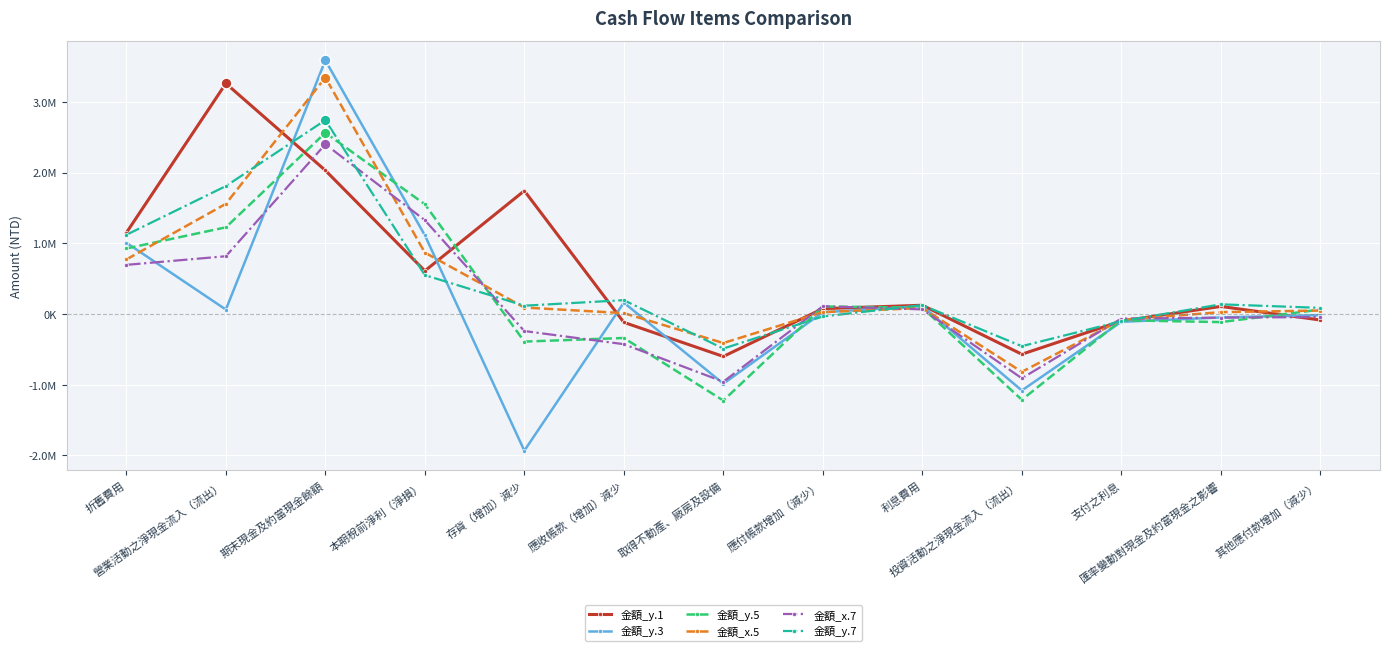

At how many categories does at least one series exceed 1939633?

2